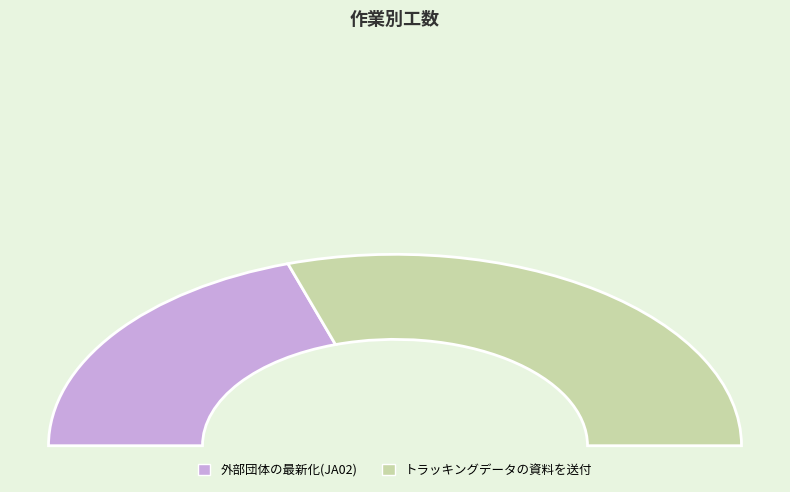

What is the change in value from 外部団体の最新化(JA02) to トラッキングデータの資料を送付?

+1